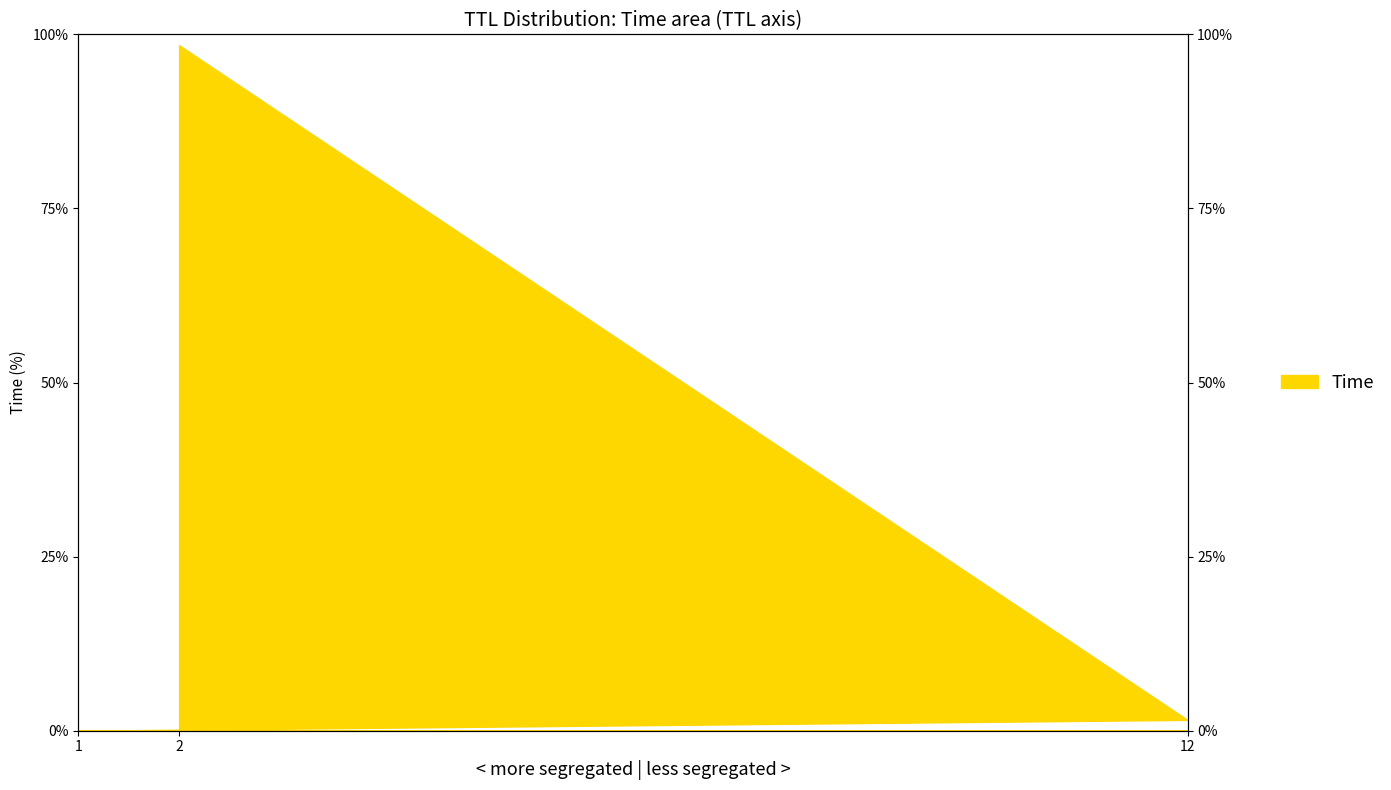

At which category does the chart reach its peak across all series?

2